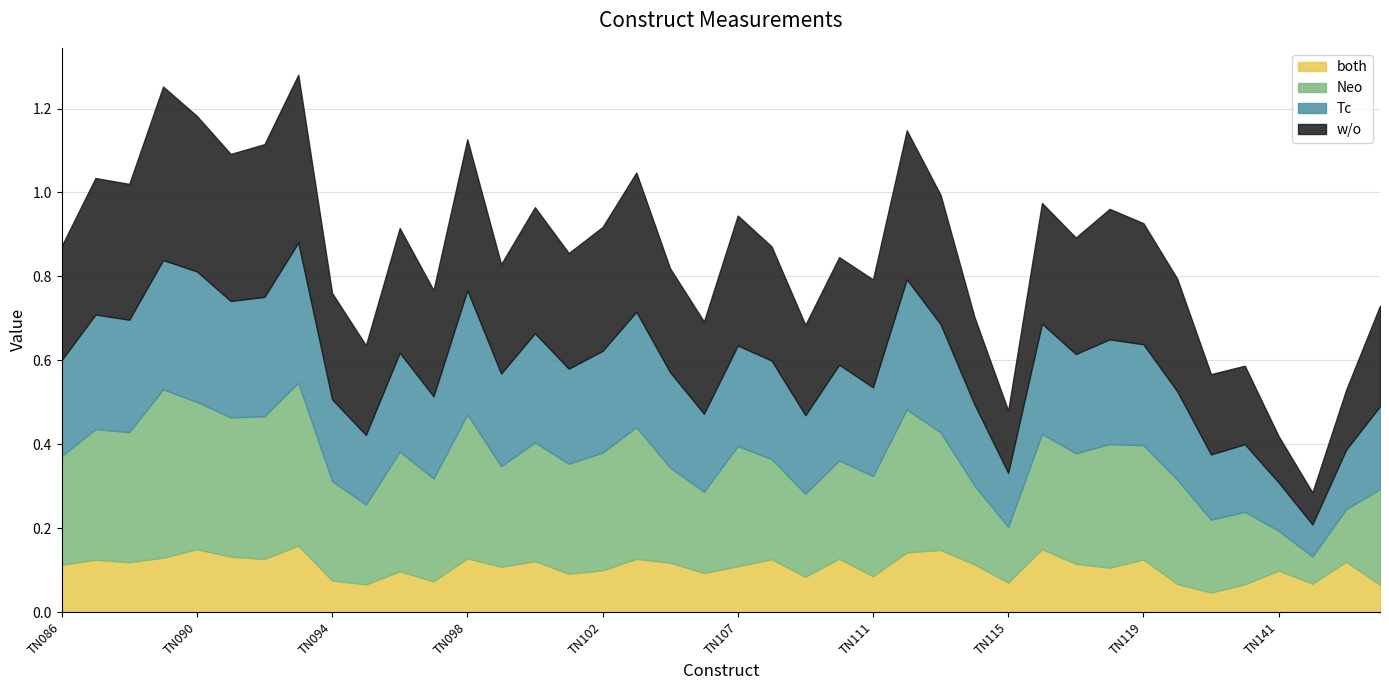

At which category is the sum across all series the highest?

TN093